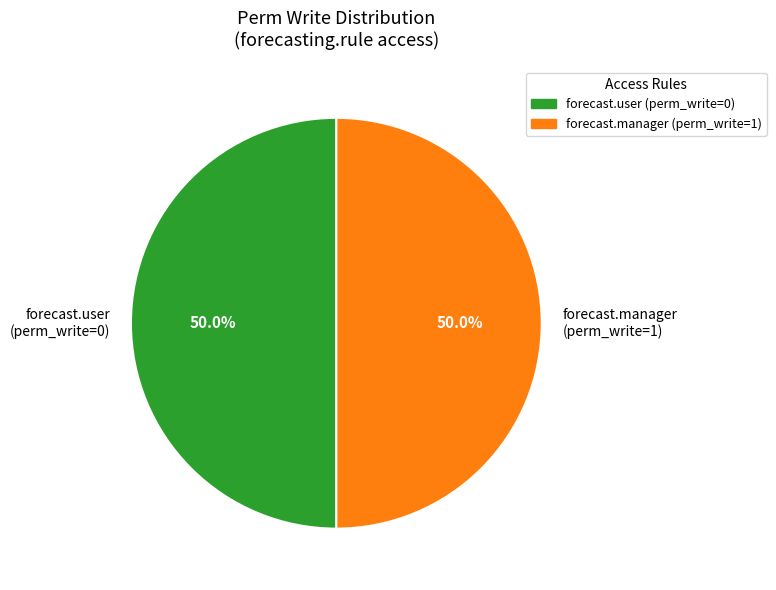

Approximately how many times larger is the value at forecast.user (perm_write=0) compared to forecast.manager (perm_write=1)?

1.0